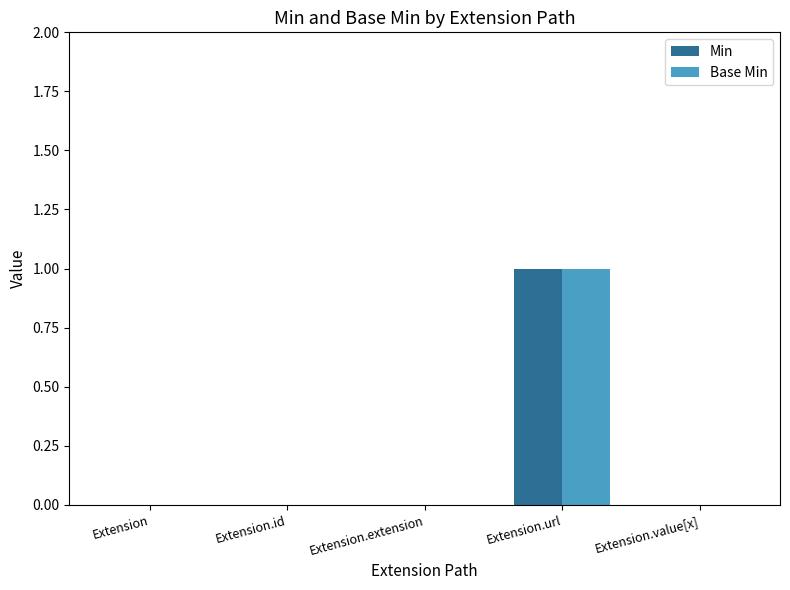

Is it true that Min equals 0 at Extension.value[x]?

True